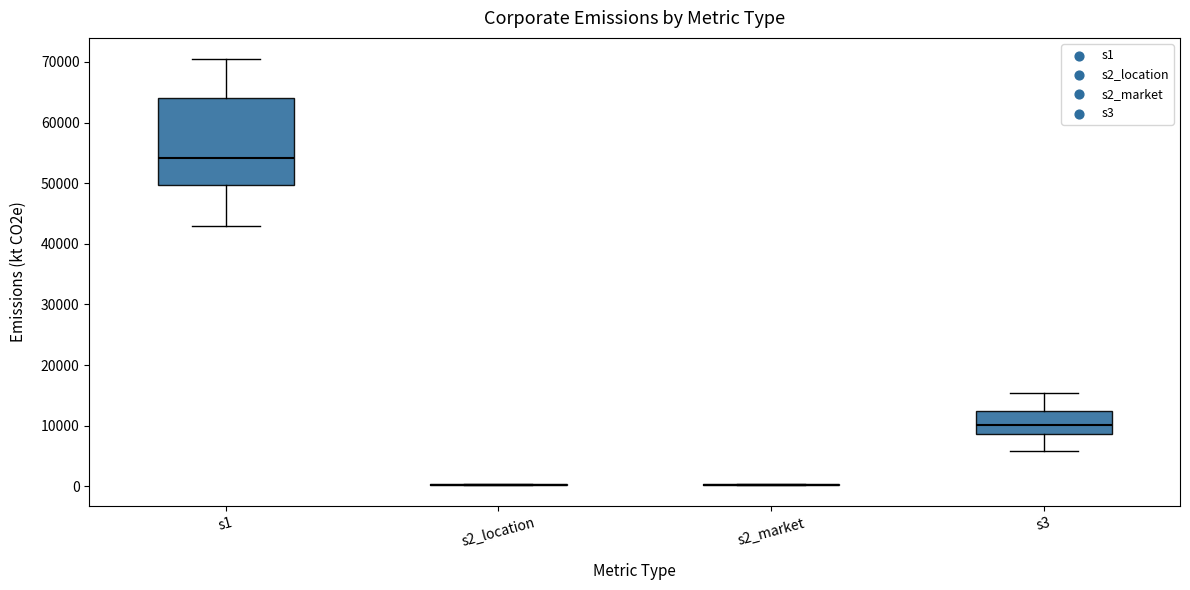

Comparing the boxes themselves (not the whiskers), which one is the tallest?

s1